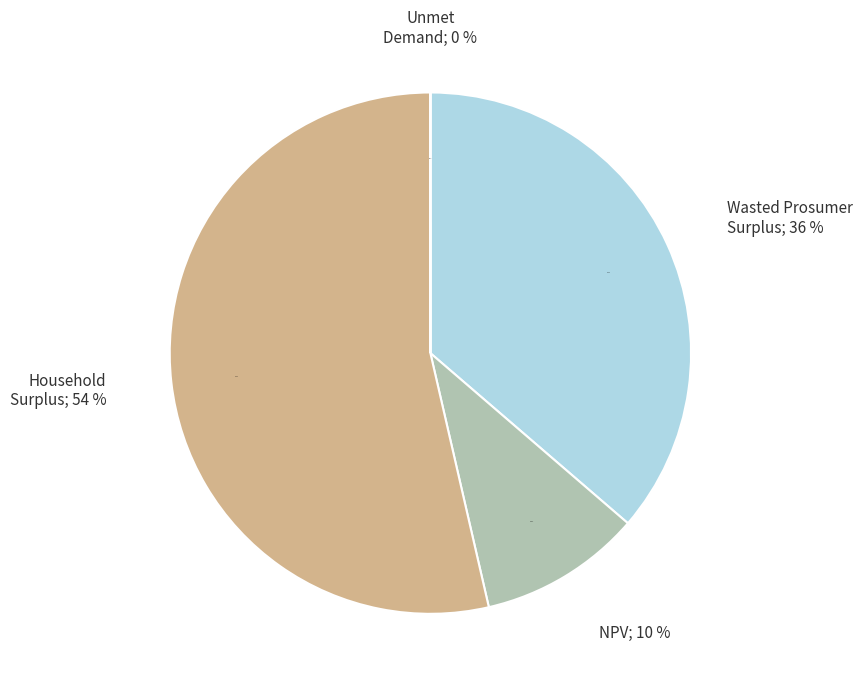

To the nearest percent, what is the difference between the largest and smallest slice percentages?

54%